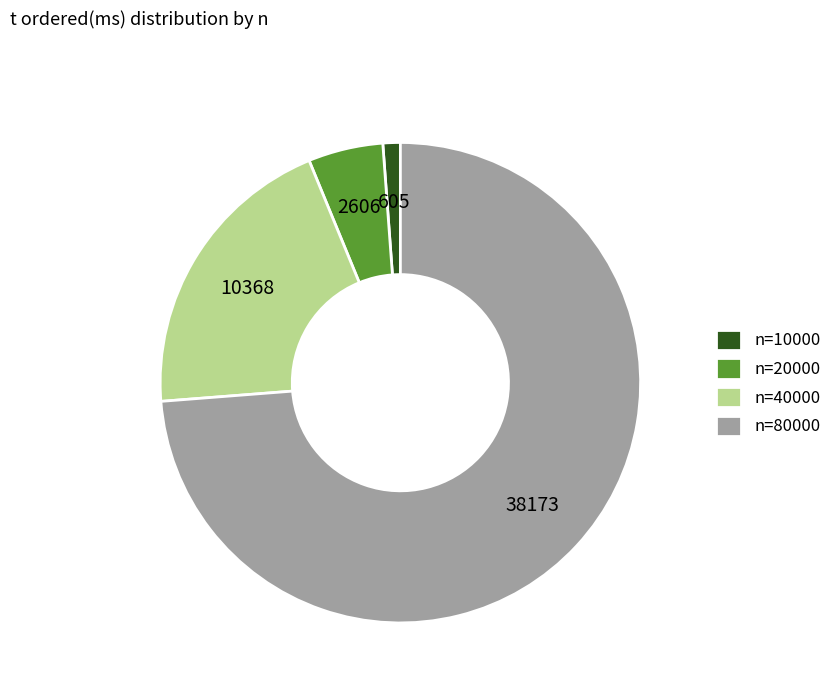

Which category accounts for the majority?

n=80000